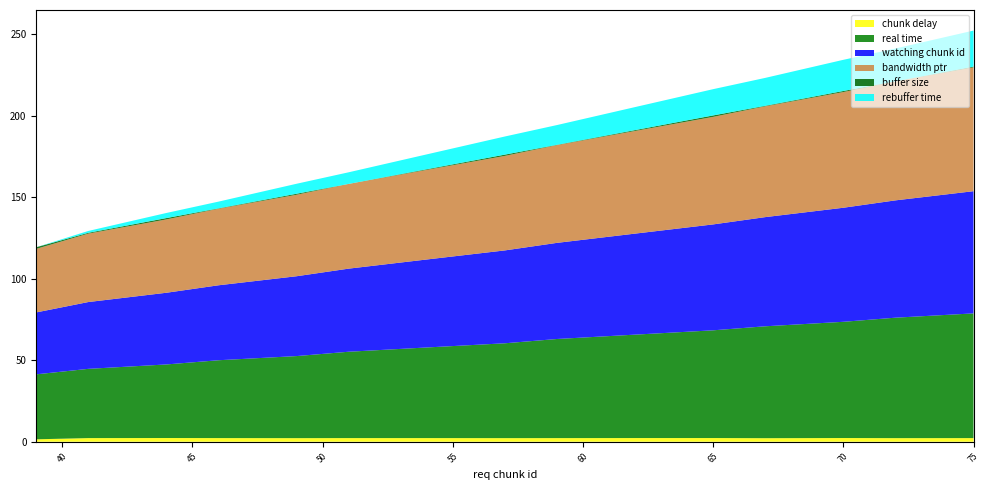

Reading left to right, transcribe all the data shown in this chart.

chunk delay: 39=1.5	41=2.2	44=2.3	46=2.2	49=2.2	51=2.2	54=2.2	57=2.2	59=2.2	62=2.3	65=2.3	67=2.2	70=2.3	72=2.2	75=2.2
real time: 39=39.9	41=42.5	44=45.2	46=47.8	49=50.4	51=53.0	54=55.6	57=58.2	59=60.8	62=63.5	65=66.1	67=68.7	70=71.3	72=73.9	75=76.5
watching chunk id: 39=38.0	41=41.0	44=44.0	46=46.0	49=49.0	51=51.0	54=54.0	57=57.0	59=59.0	62=62.0	65=65.0	67=67.0	70=70.0	72=72.0	75=75.0
bandwidth ptr: 39=39.0	41=42.0	44=45.0	46=47.0	49=50.0	51=52.0	54=55.0	57=58.0	59=60.0	62=63.0	65=66.0	67=68.0	70=71.0	72=73.0	75=76.0
buffer size: 39=1.0	41=0.5	44=0.8	46=0.2	49=0.6	51=0.0	54=0.4	57=0.8	59=0.2	62=0.5	65=0.9	67=0.3	70=0.7	72=0.1	75=0.5
rebuffer time: 39=0.0	41=1.1	44=3.1	46=4.1	49=6.1	51=7.1	54=9.1	57=11.1	59=12.1	62=14.1	65=16.1	67=17.1	70=19.1	72=20.1	75=22.1